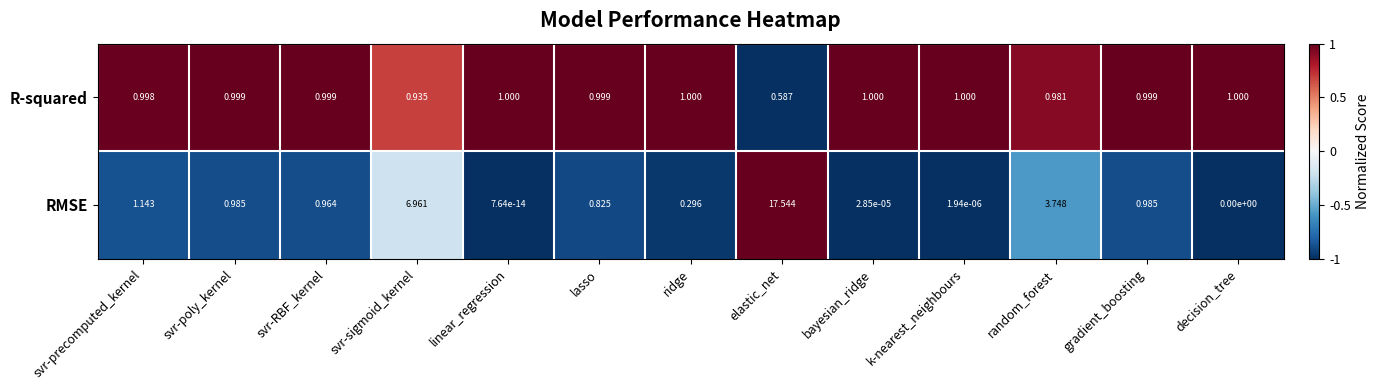

Rank the series by their average value, from lowest to highest.

R-squared, RMSE